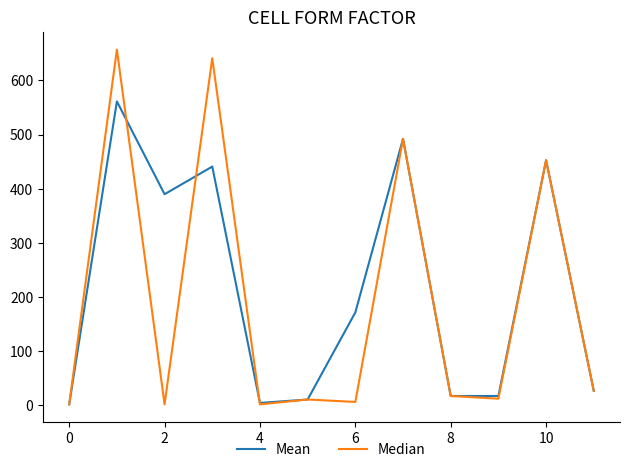

What is the difference between the maximum and minimum values in the Median series?

656.0